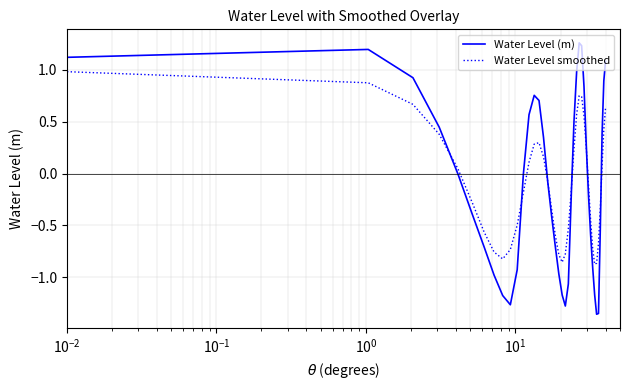

What is the highest value of the Water Level smoothed series?

1.0